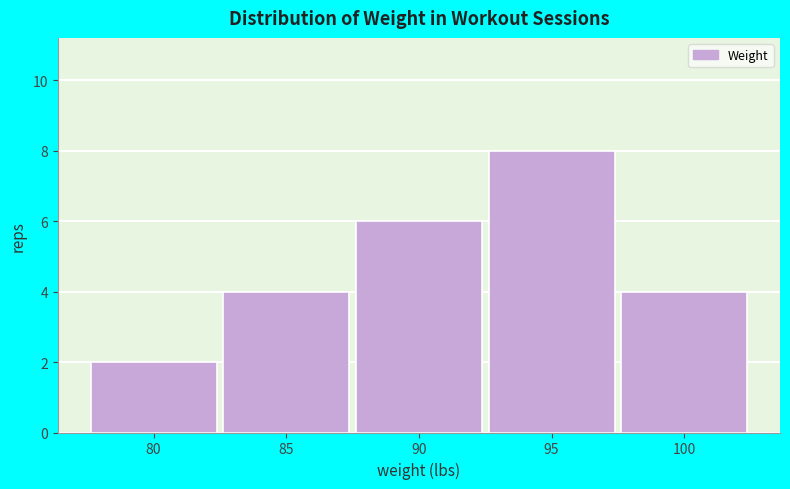

Over which range of the x-axis is the bar tallest?

92.5 to 97.5